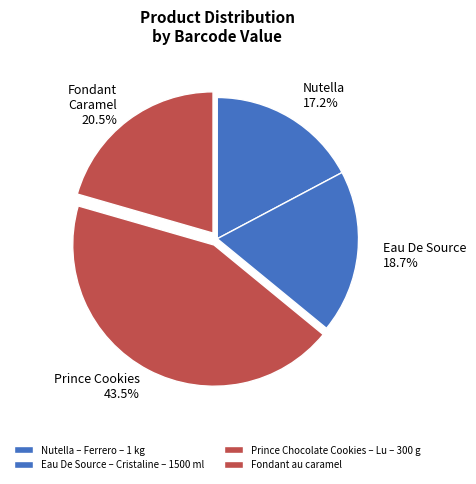

To the nearest percent, what percentage of the pie is Nutella – Ferrero – 1 kg?

17%